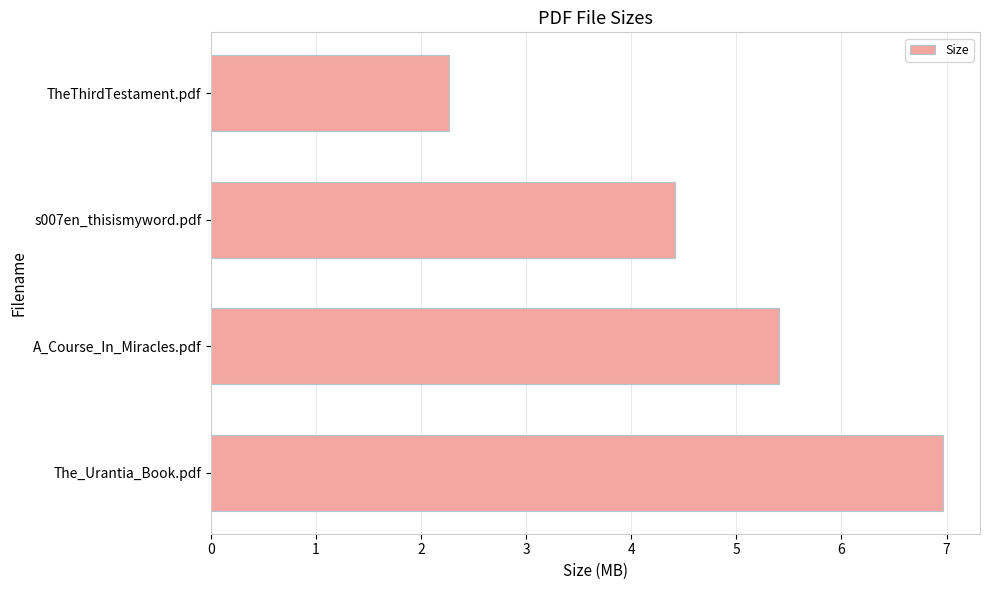

What is the maximum value shown in the chart?

7.0